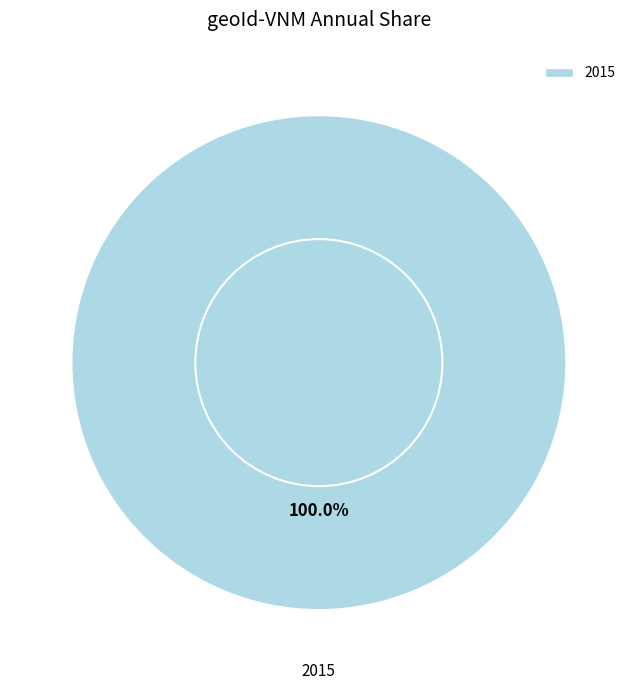

Does any single category account for the majority?

Yes